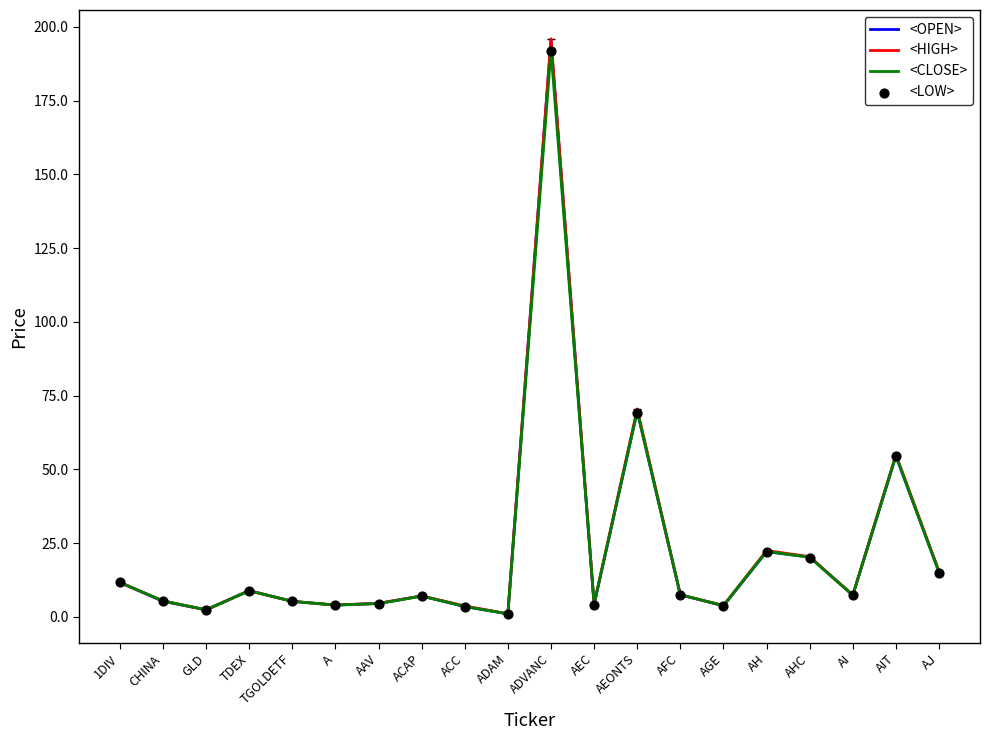

Which series has the largest total across all categories?

<HIGH>